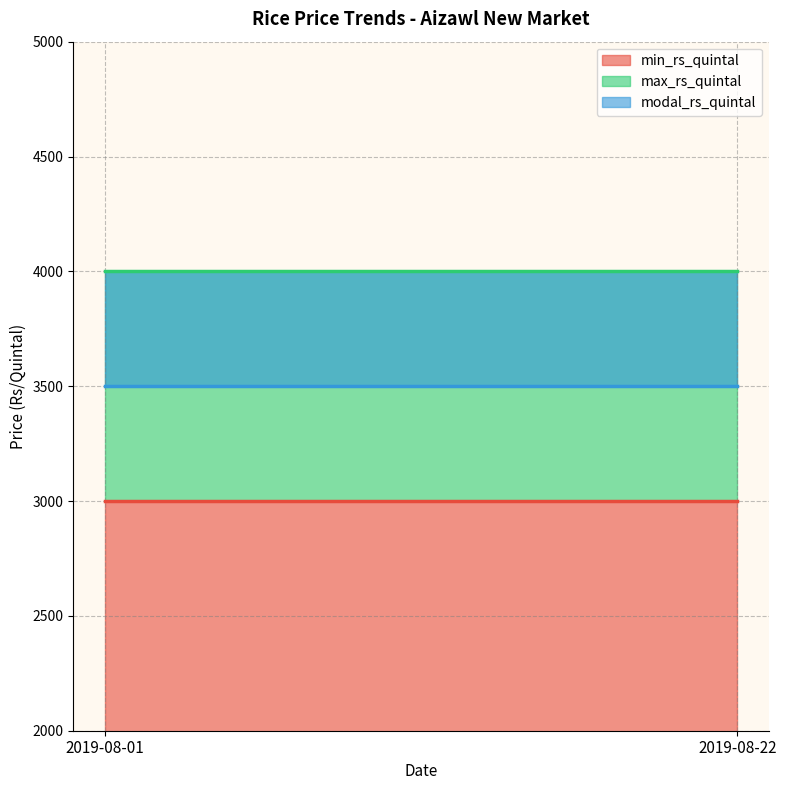

At which category is the sum across all series the highest?

2019-08-01